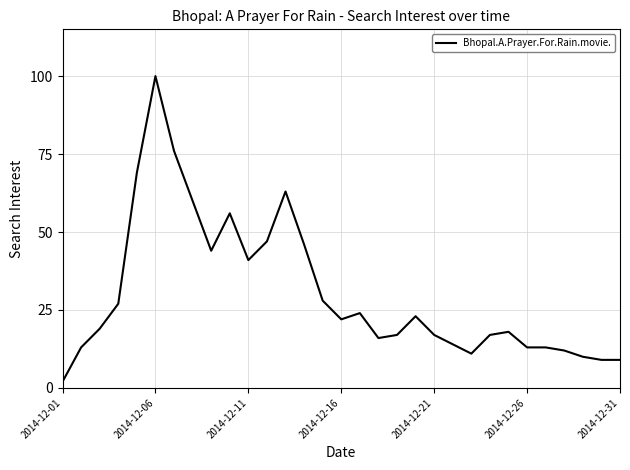

What is the greatest value displayed?

100